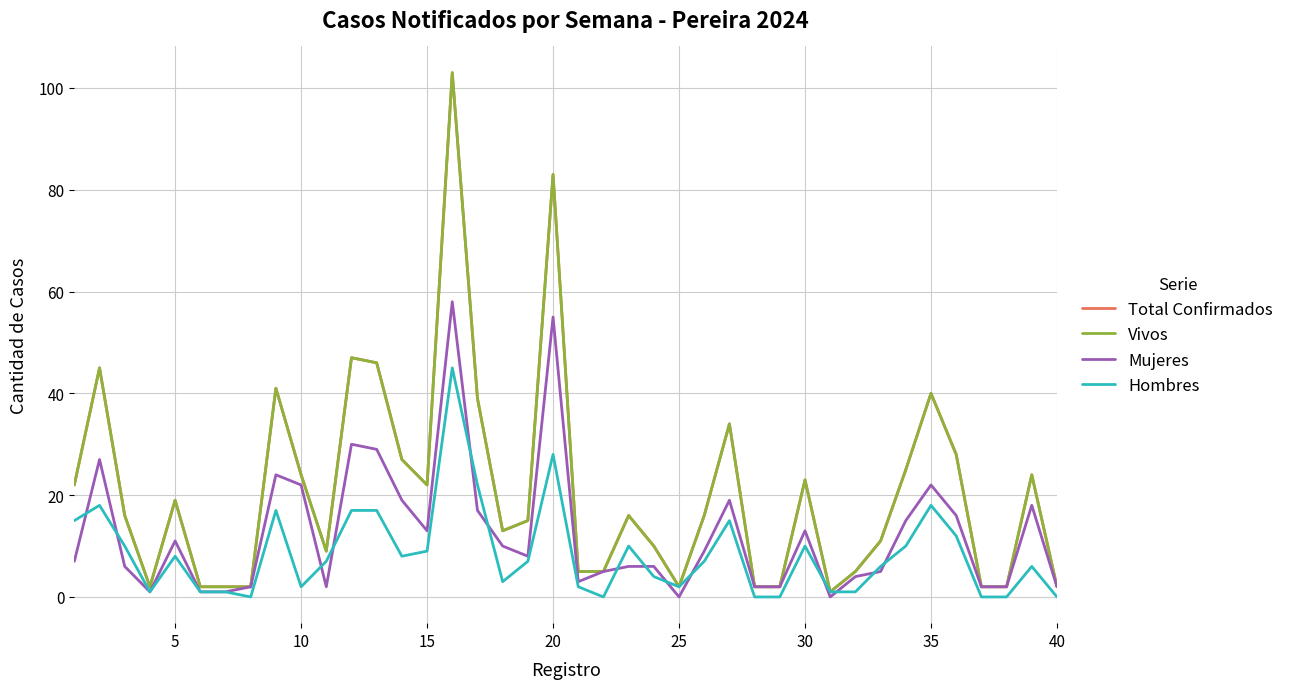

Which series has the largest total across all categories?

Total Confirmados